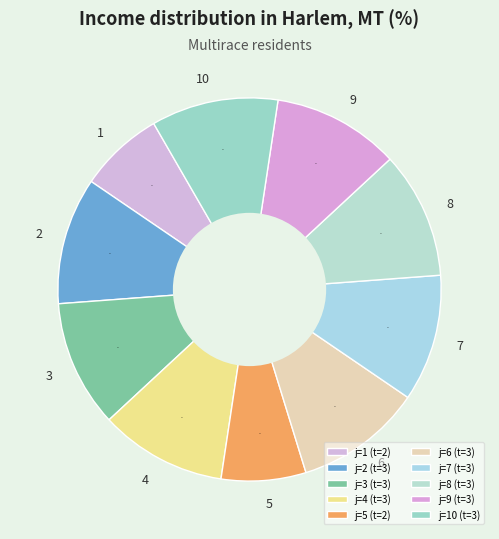

How many slices are in this pie chart?

10